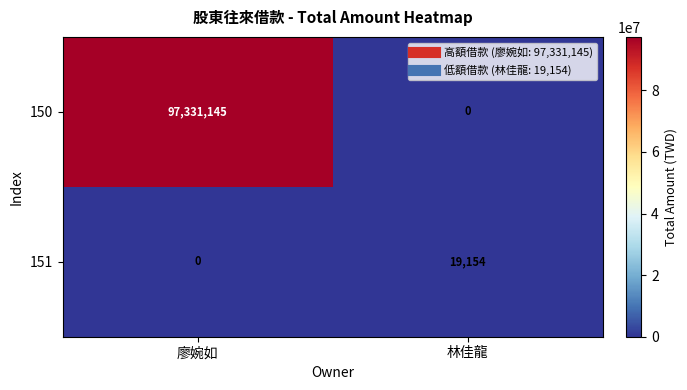

Rank the series by their maximum value, from lowest to highest.

151, 150